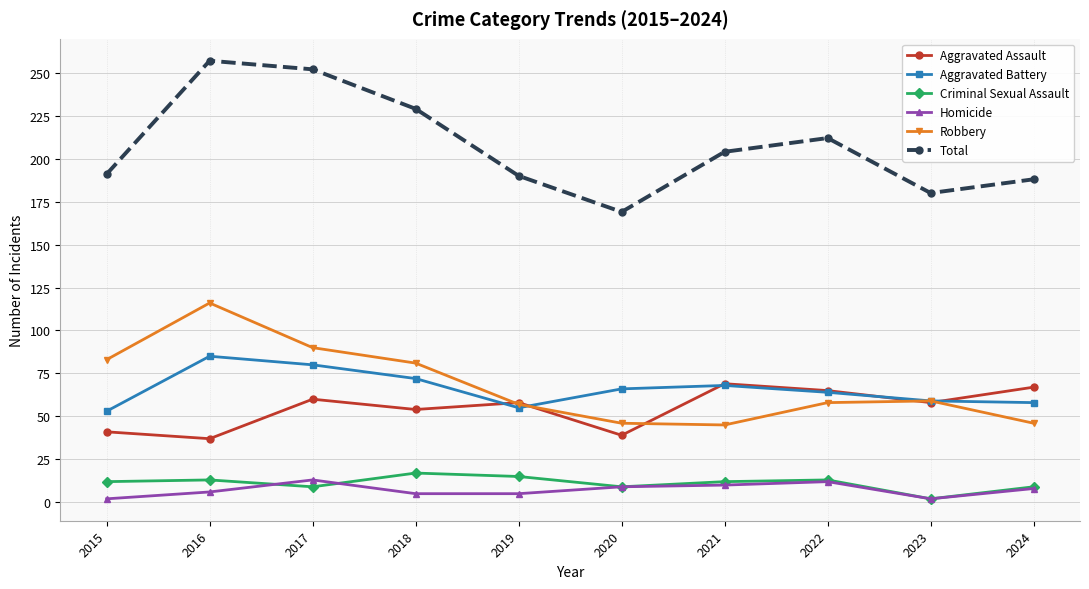

How many lines are shown in the chart?

6